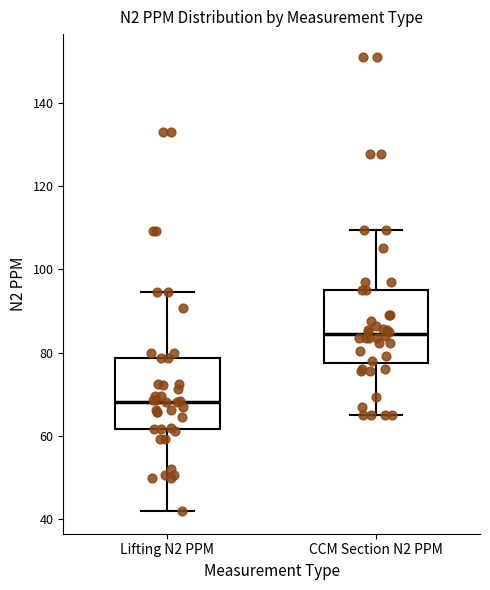

Which box has the lowest median line?

Lifting N2 PPM